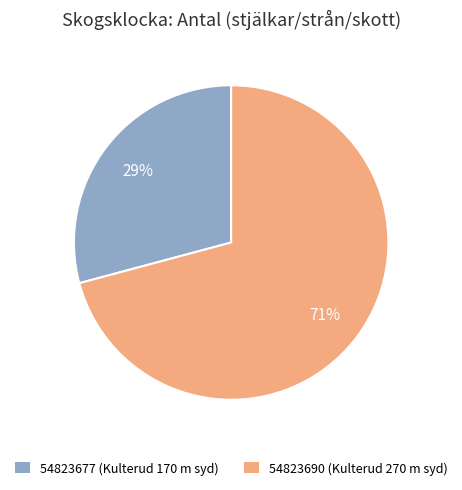

To the nearest percent, what is the difference between the largest and smallest slice percentages?

42%